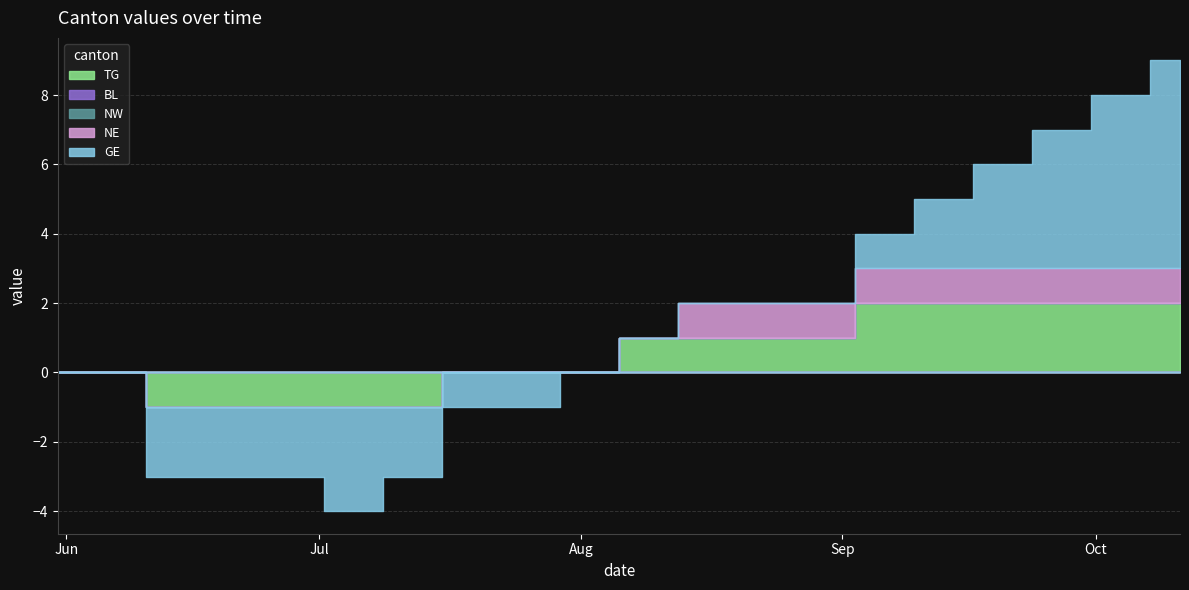

The value of BL at 2020-10-11 is 0. True or false?

True